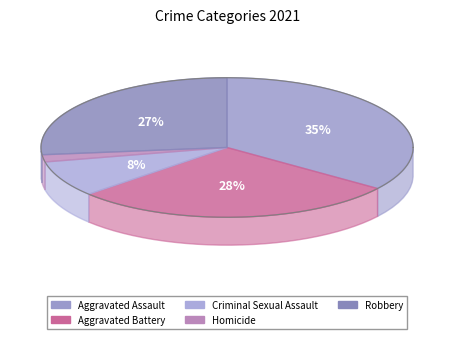

How many segments does this pie chart have?

5